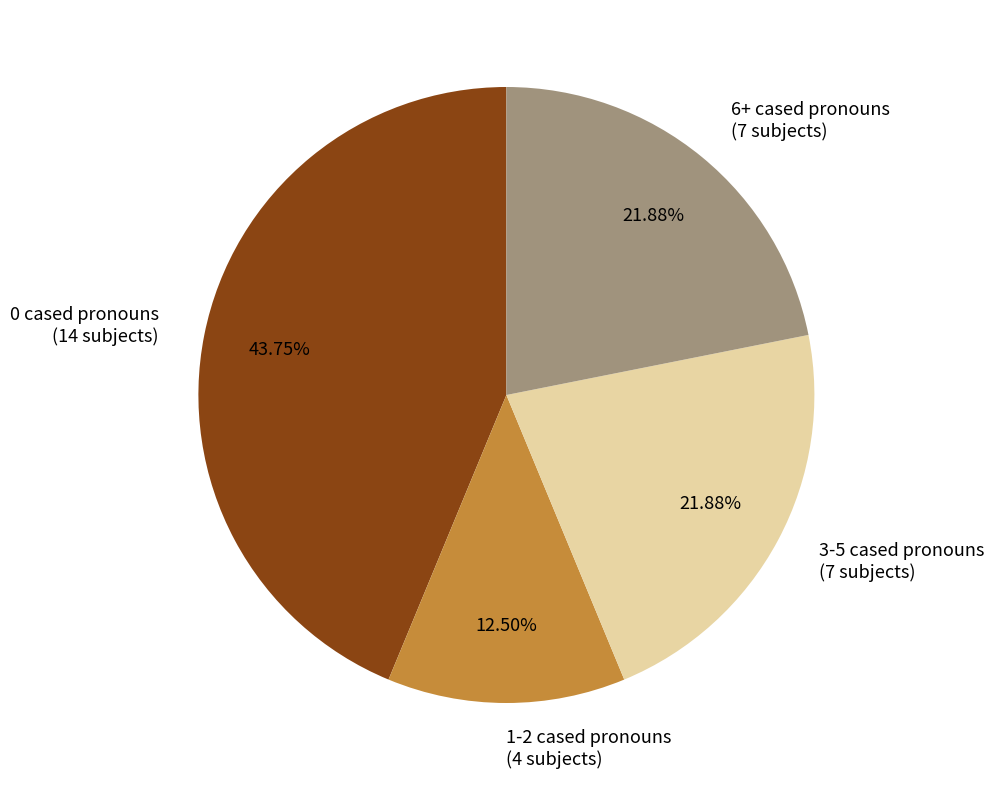

Combined, do 1-2 cased pronouns (4 subjects) and 3-5 cased pronouns (7 subjects) account for over 50%?

No